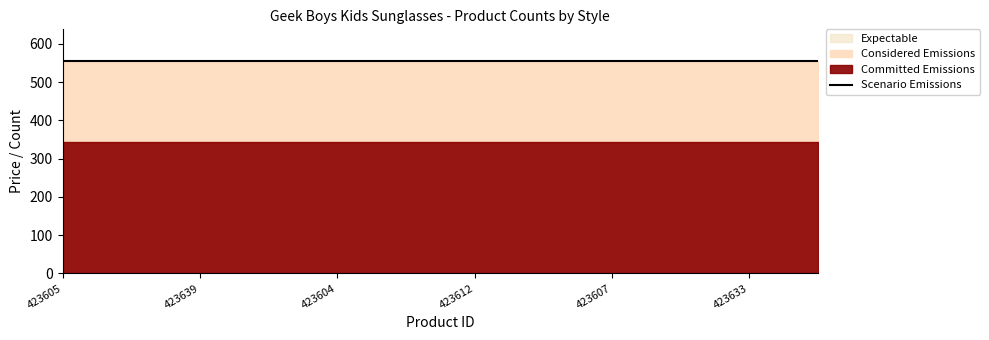

What is the average value of the Considered Emissions series?

555